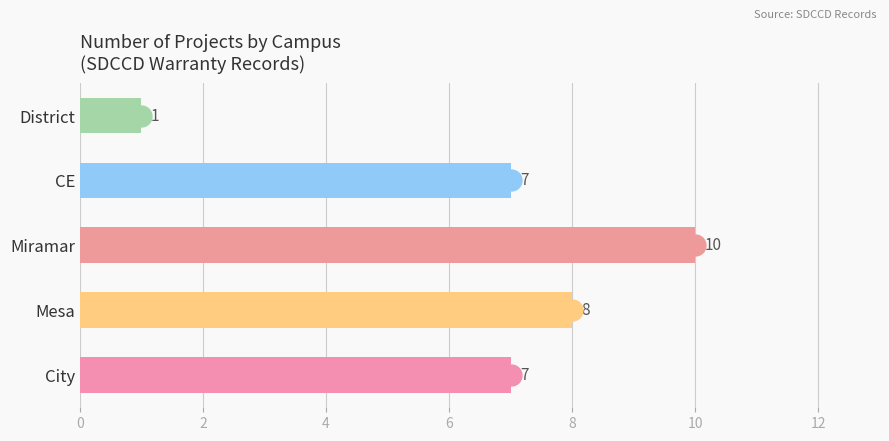

The value at City is 3. True or false?

False